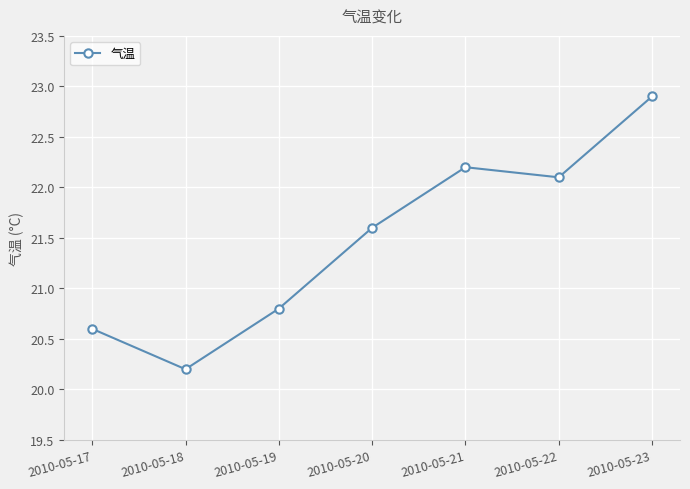

How many lines are shown in the chart?

1